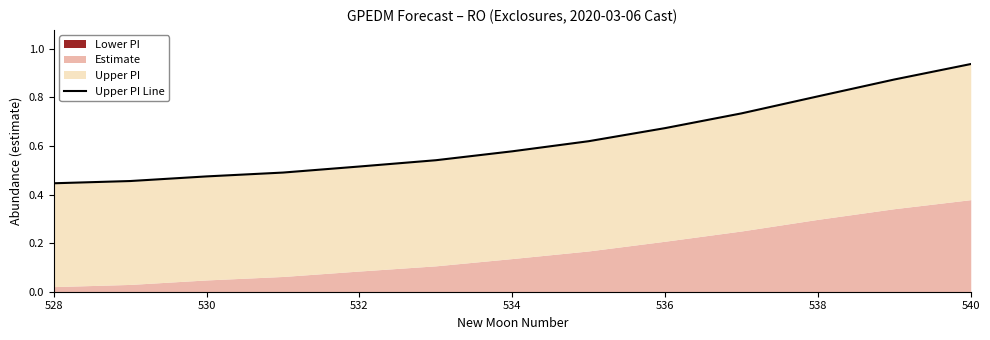

What is the approximate value at 530?

0.5